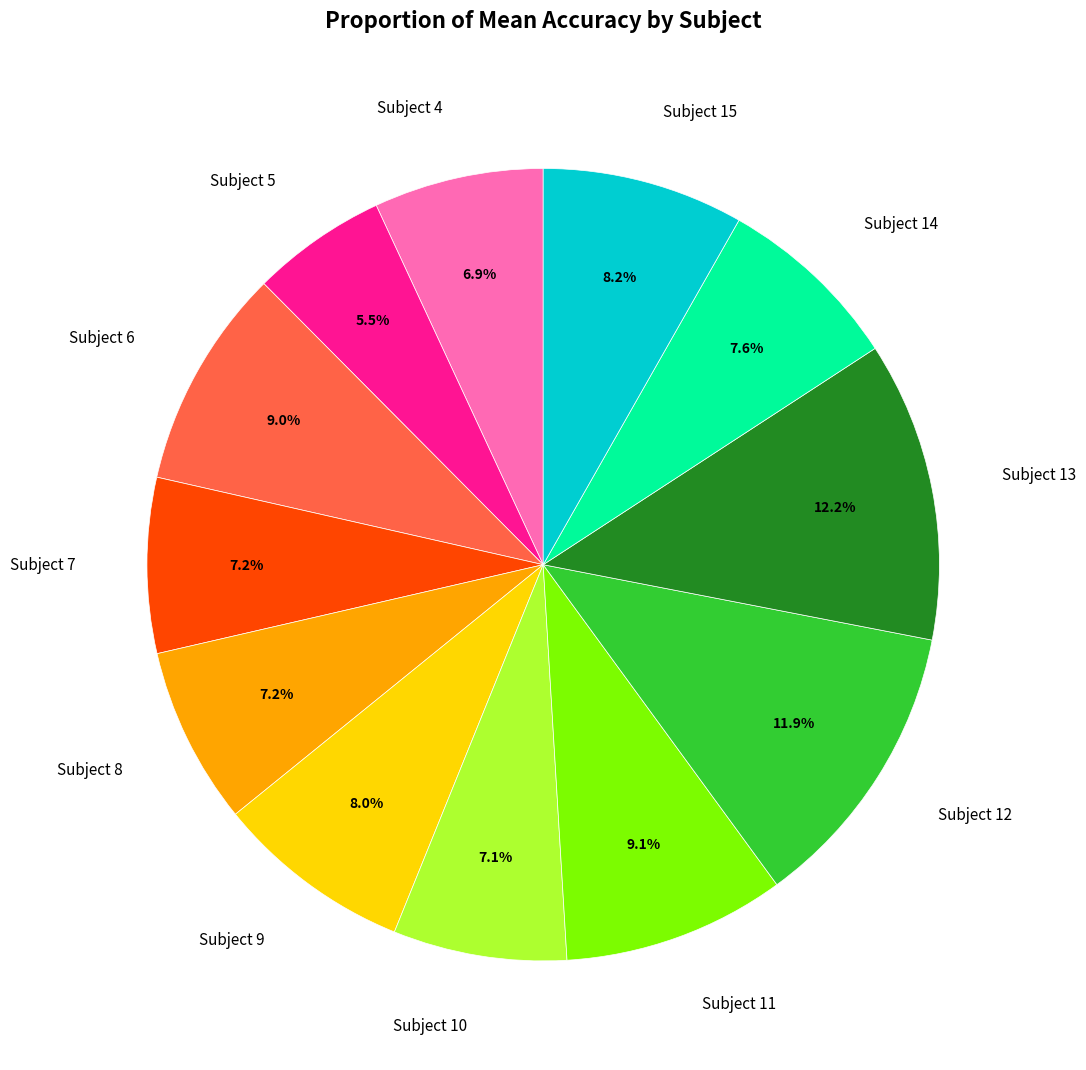

Does Subject 5 account for over 50% of the chart?

No